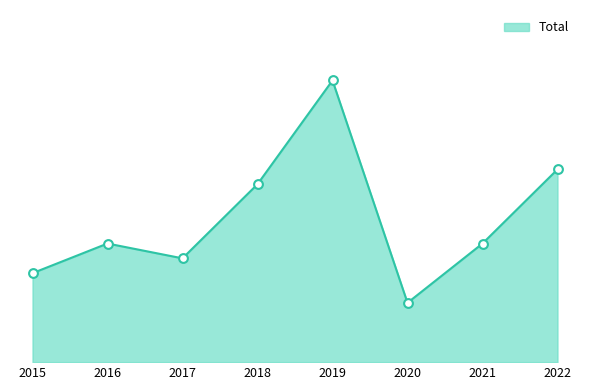

What is the ratio of the value at 2015 to the value at 2018?

0.5